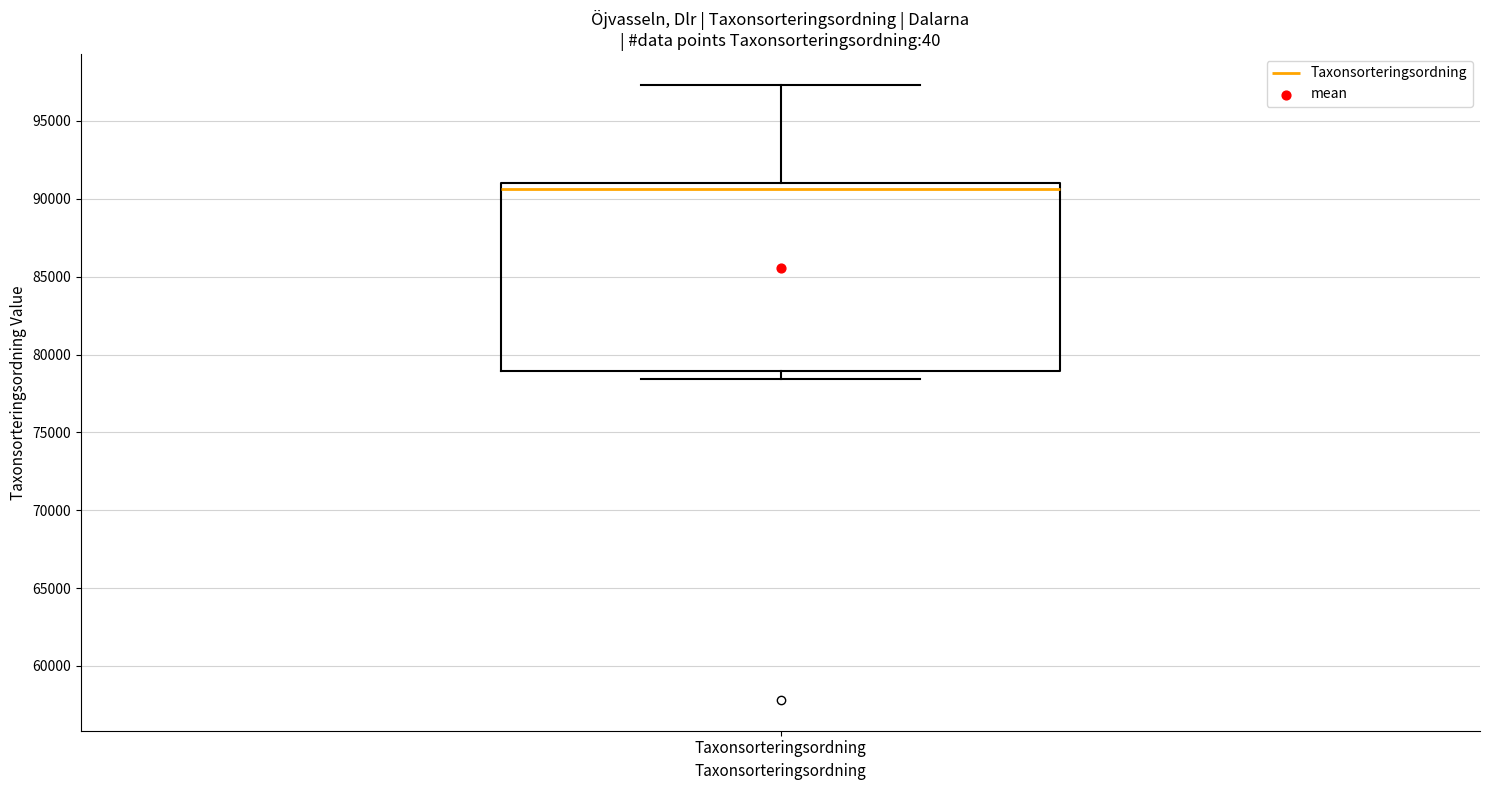

Where is the lower edge of the box for Taxonsorteringsordning on the y-axis? The values are not printed on the chart, so give them approximately, as read against the axis.

79000